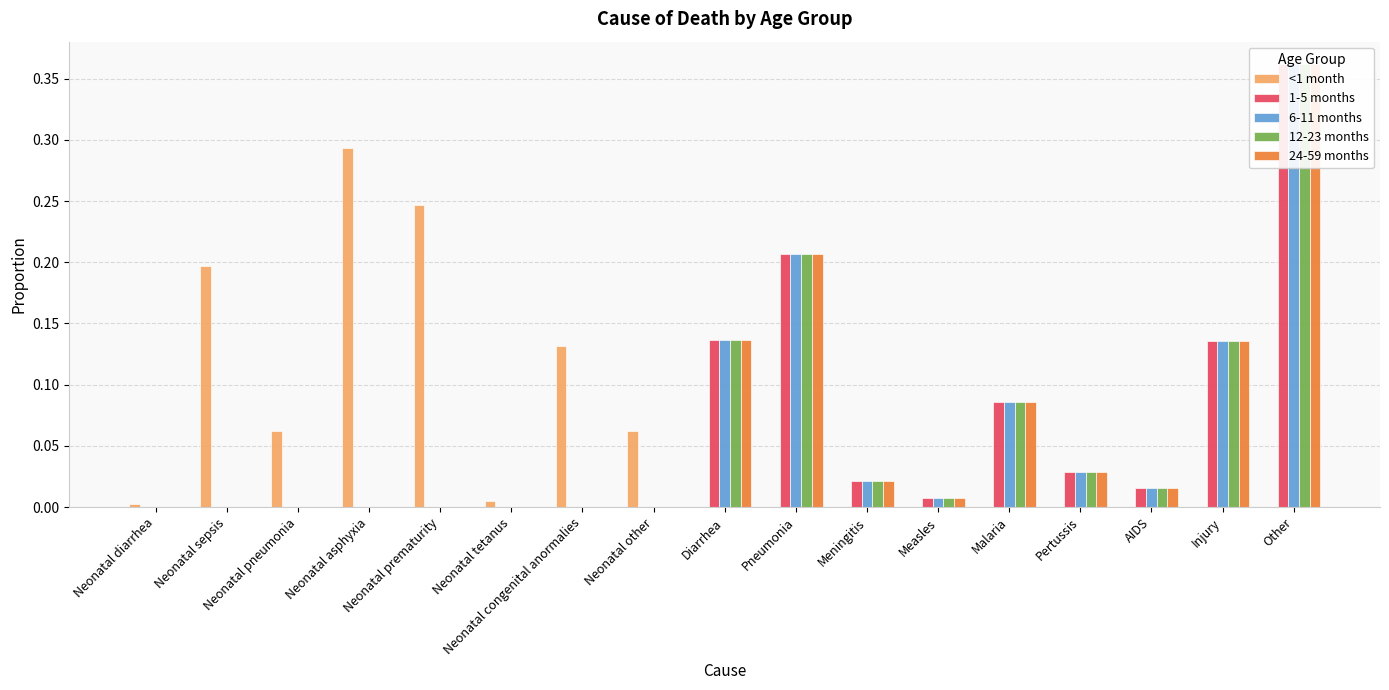

True or false: 24-59 months has a value of 0.0 at Meningitis.

True